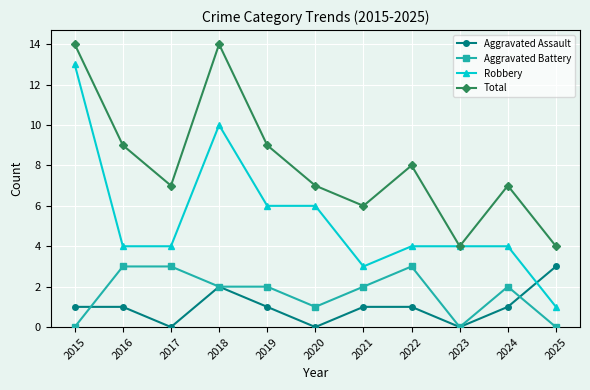

What is the difference between the highest and lowest values at 2023?

4